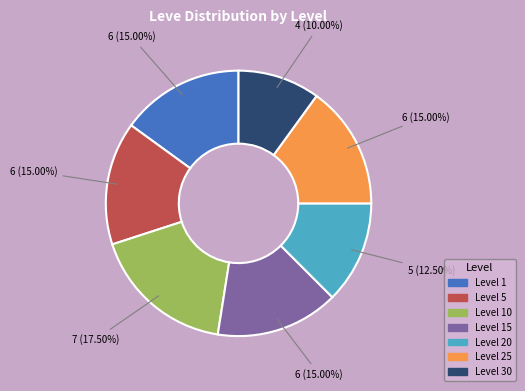

Is there a majority slice in this chart?

No